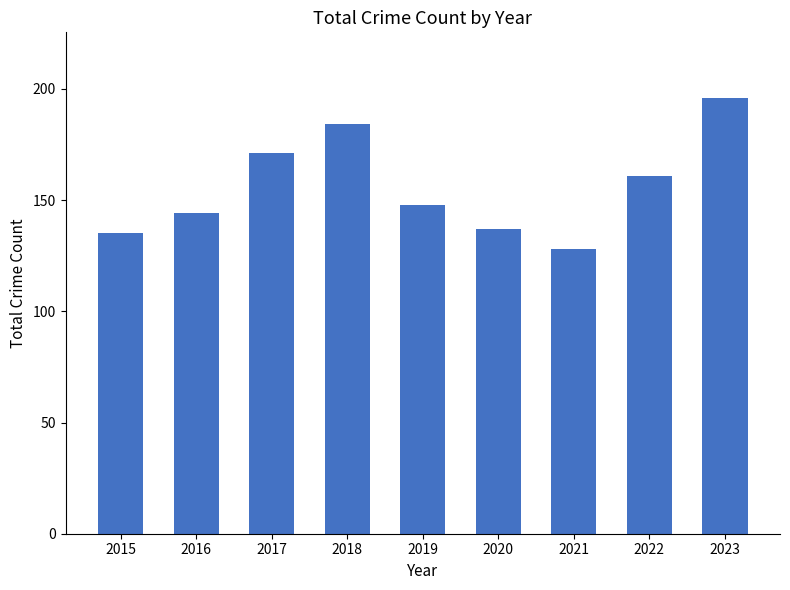

What is the minimum value shown in the chart?

128